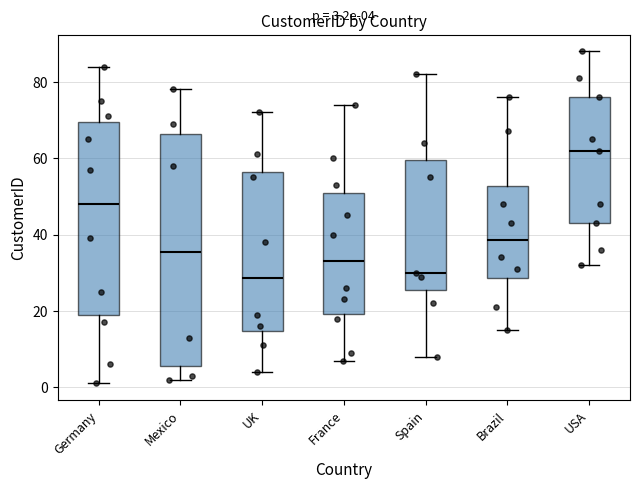

Comparing the boxes themselves (not the whiskers), which one is the tallest?

Mexico